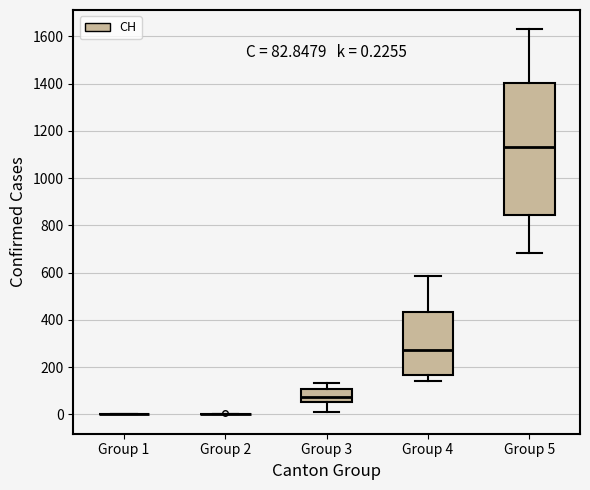

Comparing the boxes themselves (not the whiskers), which one is the tallest?

Group 5